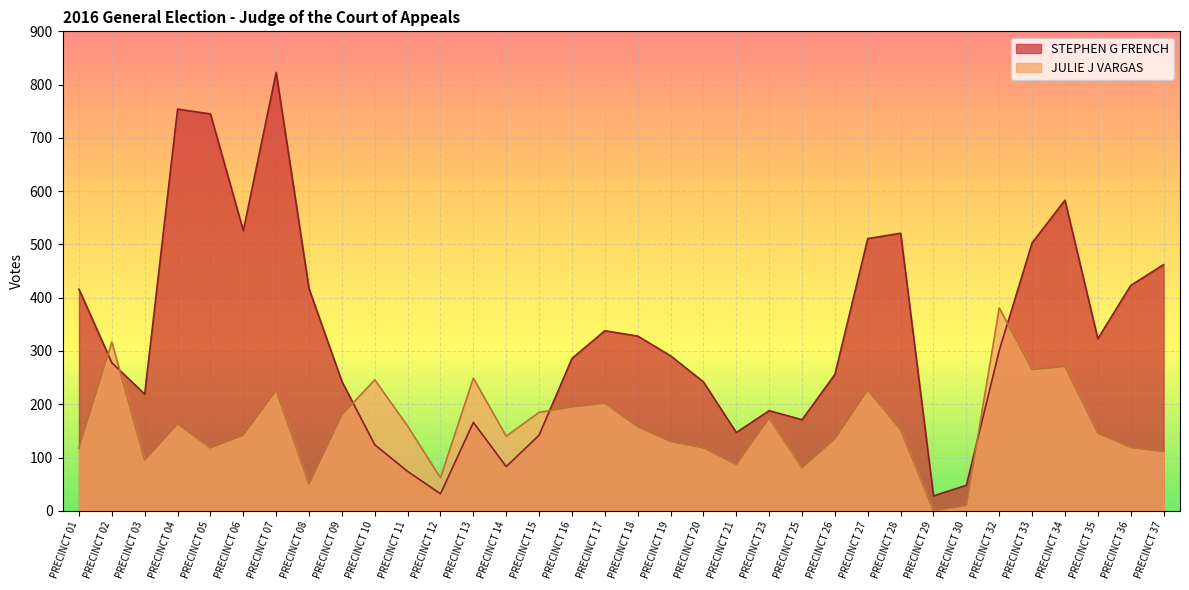

At which label does JULIE J VARGAS first exceed 152?

PRECINCT 02